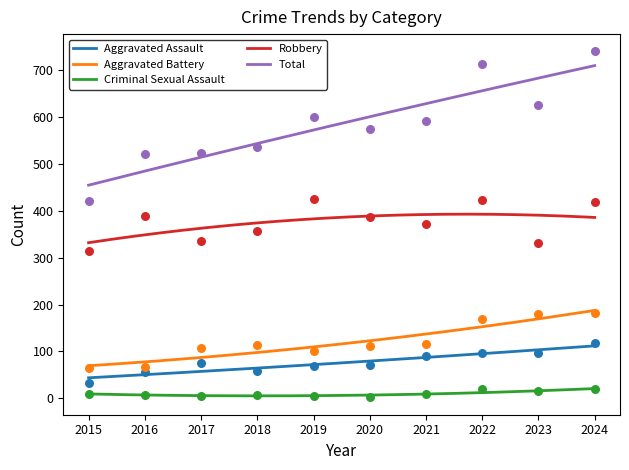

Which series contains the highest Y value?

Total